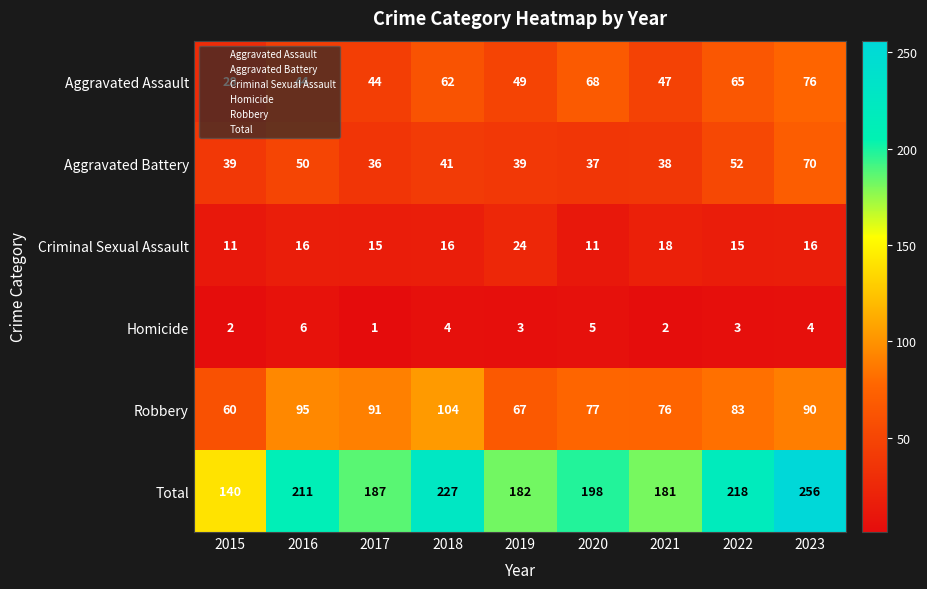

What is the maximum value shown in the chart?

256